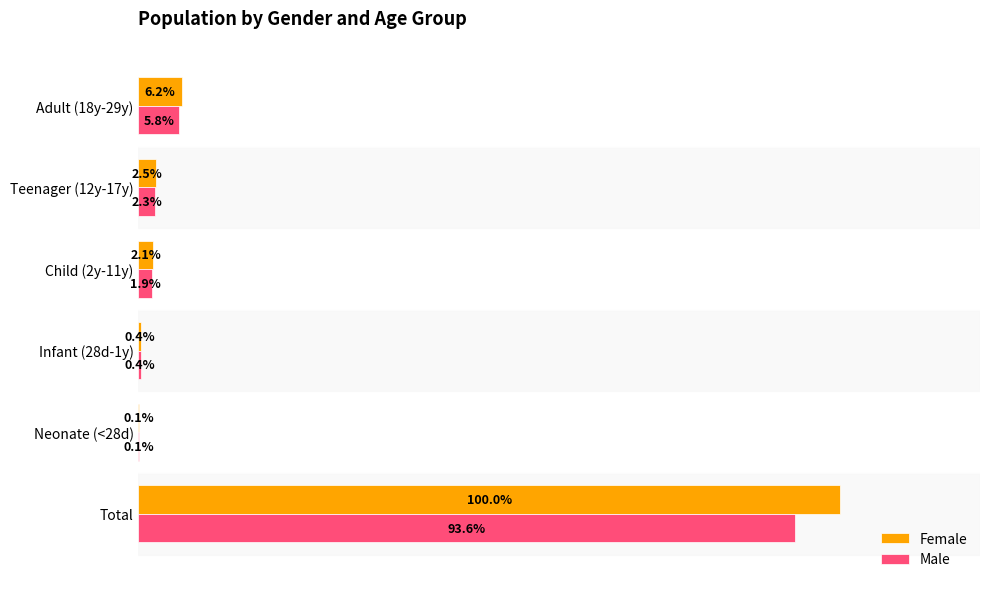

At which category is the sum across all series the highest?

Total